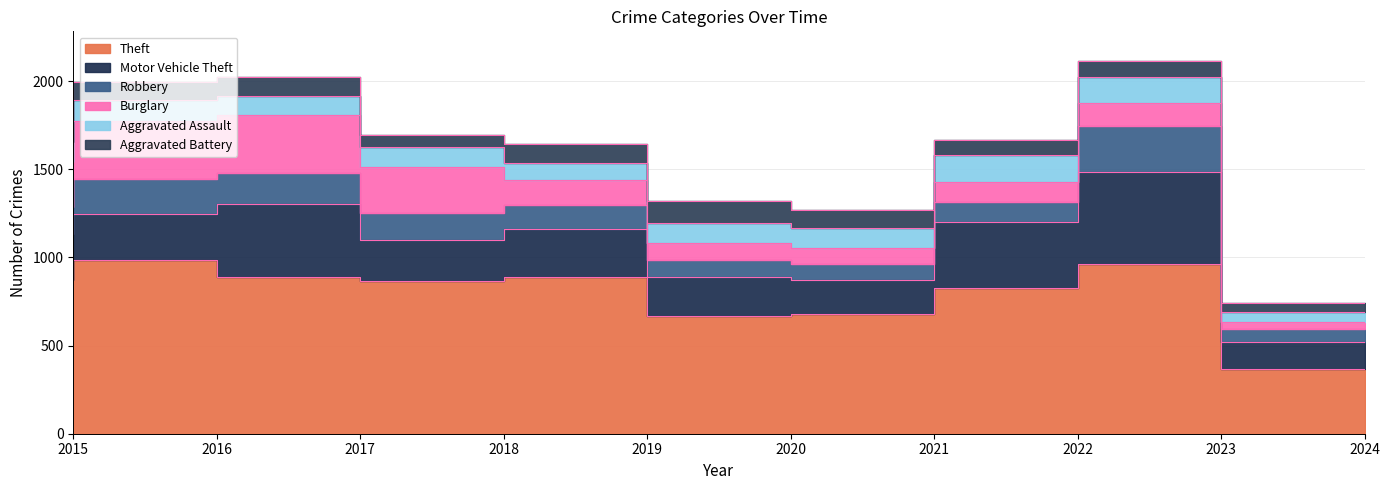

True or false: Motor Vehicle Theft has a value of 376 at 2022.

True